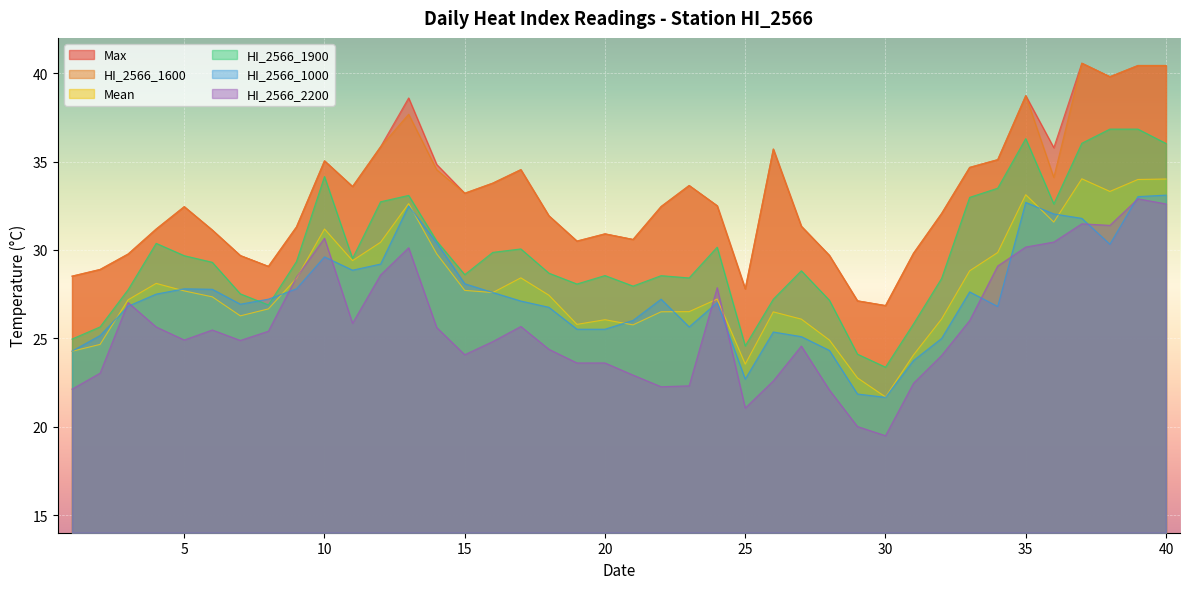

How many lines are shown in the chart?

6